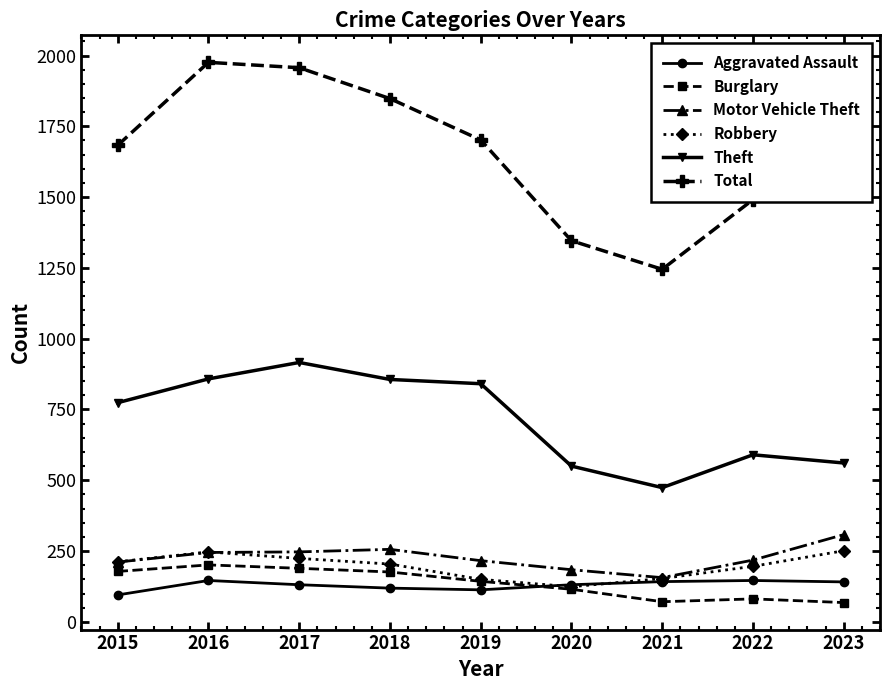

True or false: Total and Theft cross at least once.

False